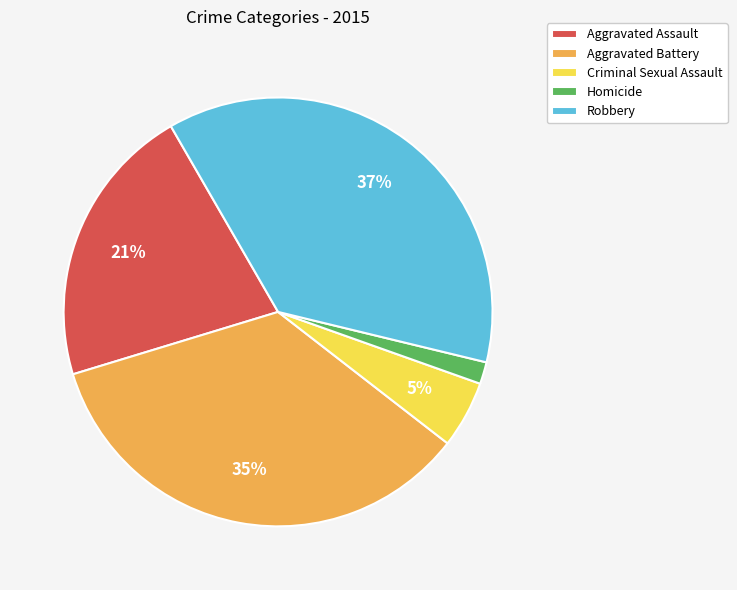

To the nearest percent, what percentage of the pie is Aggravated Assault?

21%